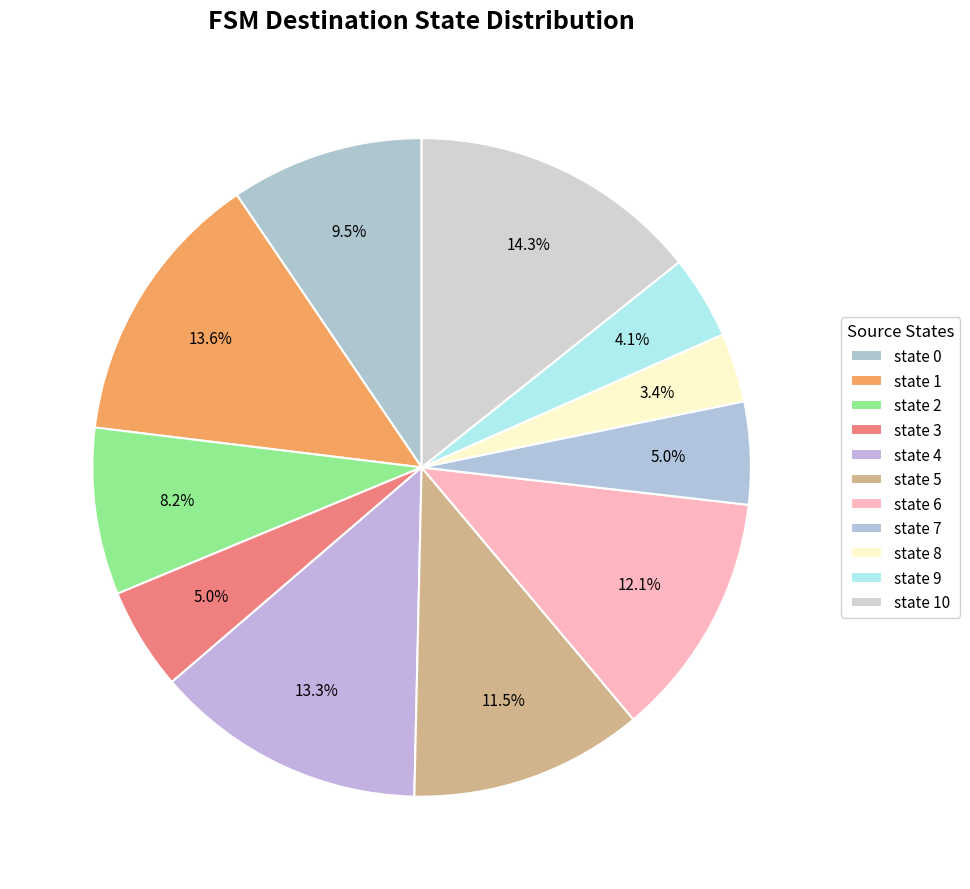

Between state 7 and state 3, which is larger?

state 7